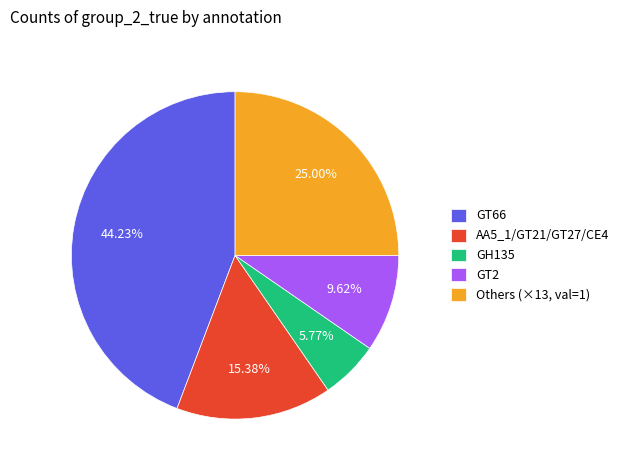

Does Others (×13, val=1) account for over 50% of the chart?

No